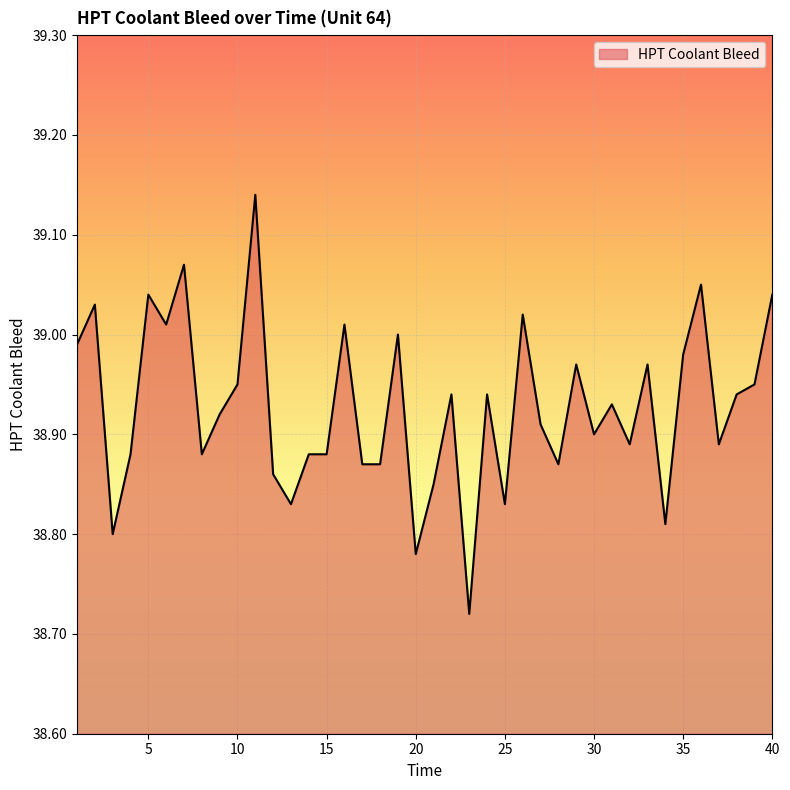

Is this an area chart (filled region under the line)?

Yes